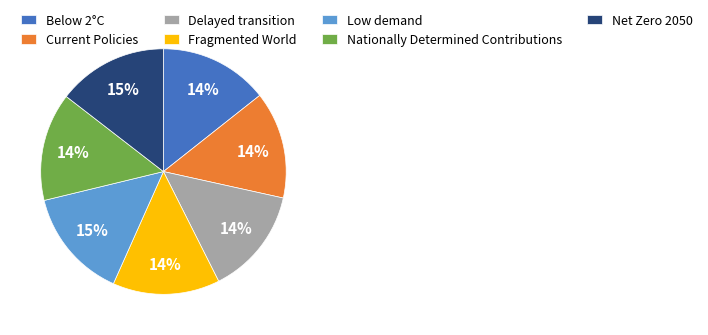

Is the sum of Net Zero 2050 and Current Policies greater than half?

No